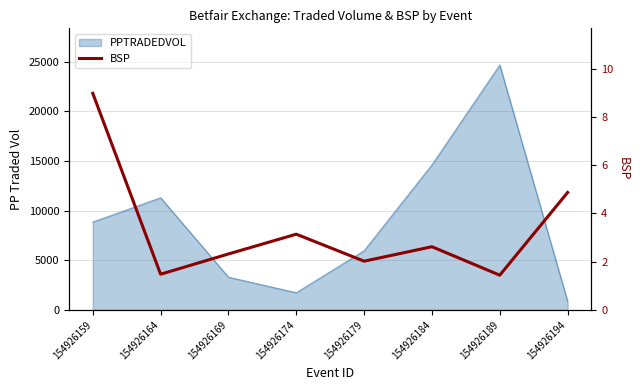

List the labels in order of BSP value, smallest first.

154926189, 154926164, 154926179, 154926169, 154926184, 154926174, 154926194, 154926159